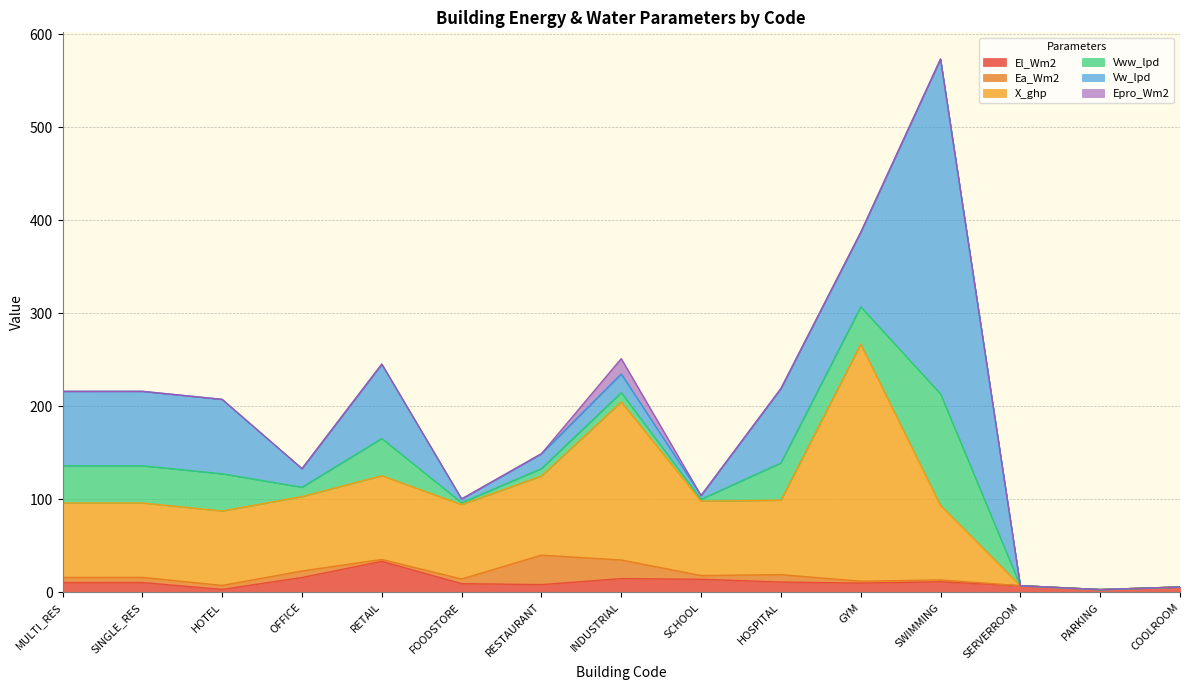

What is the label of the 7th point from the right?

SCHOOL